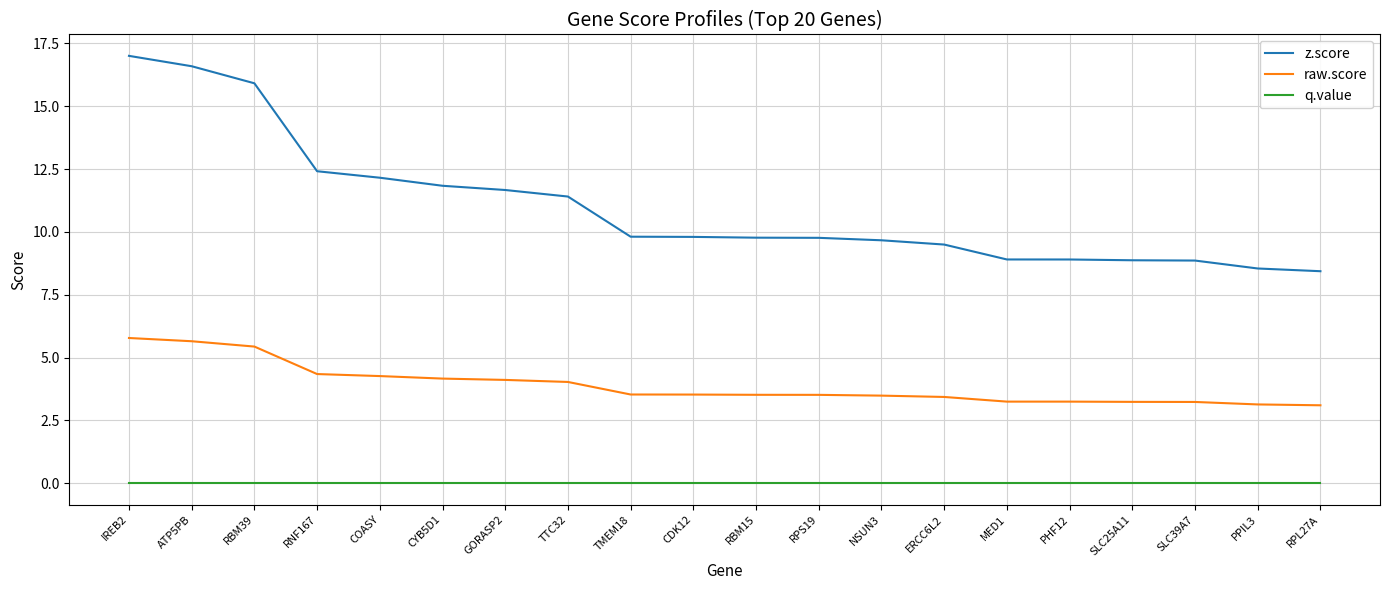

What is the difference between the highest and lowest values at RPS19?

9.8